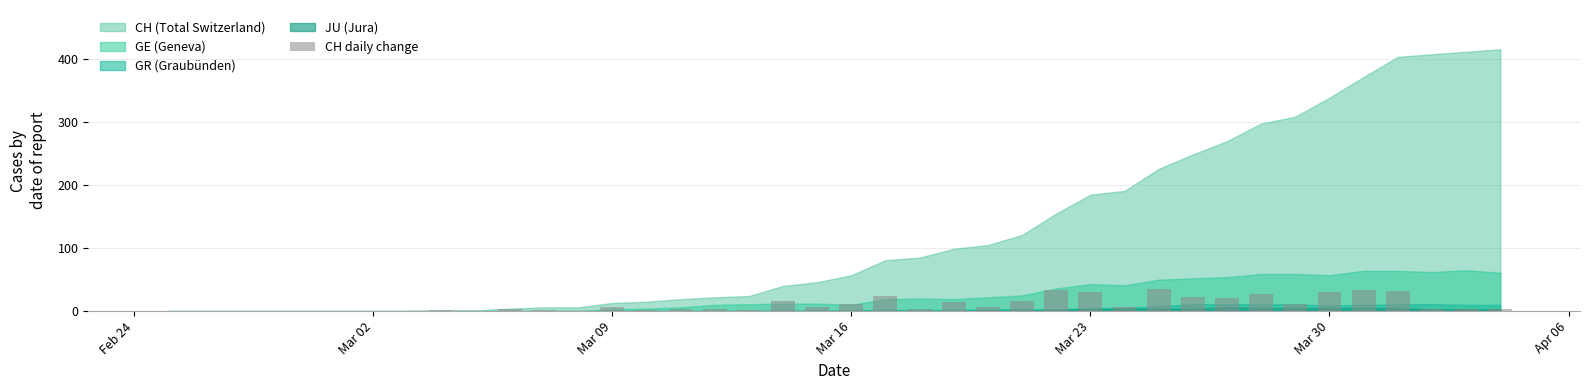

What is the maximum value shown in the chart?

35